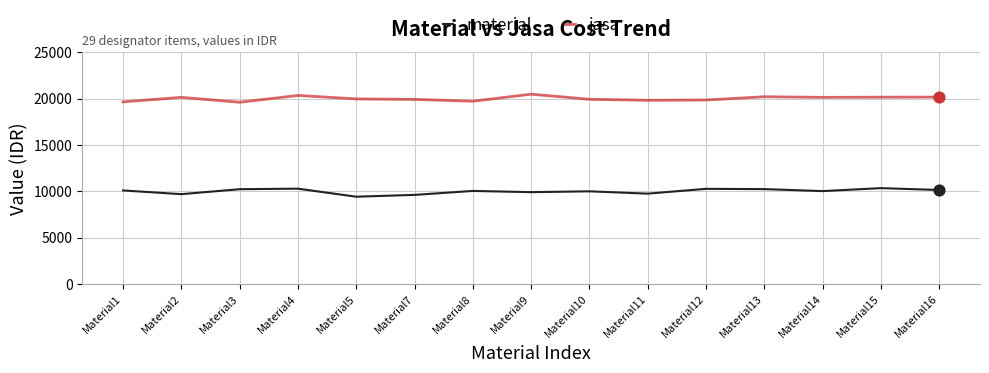

Is the value of material at Material14 greater than the value of jasa at Material5?

No